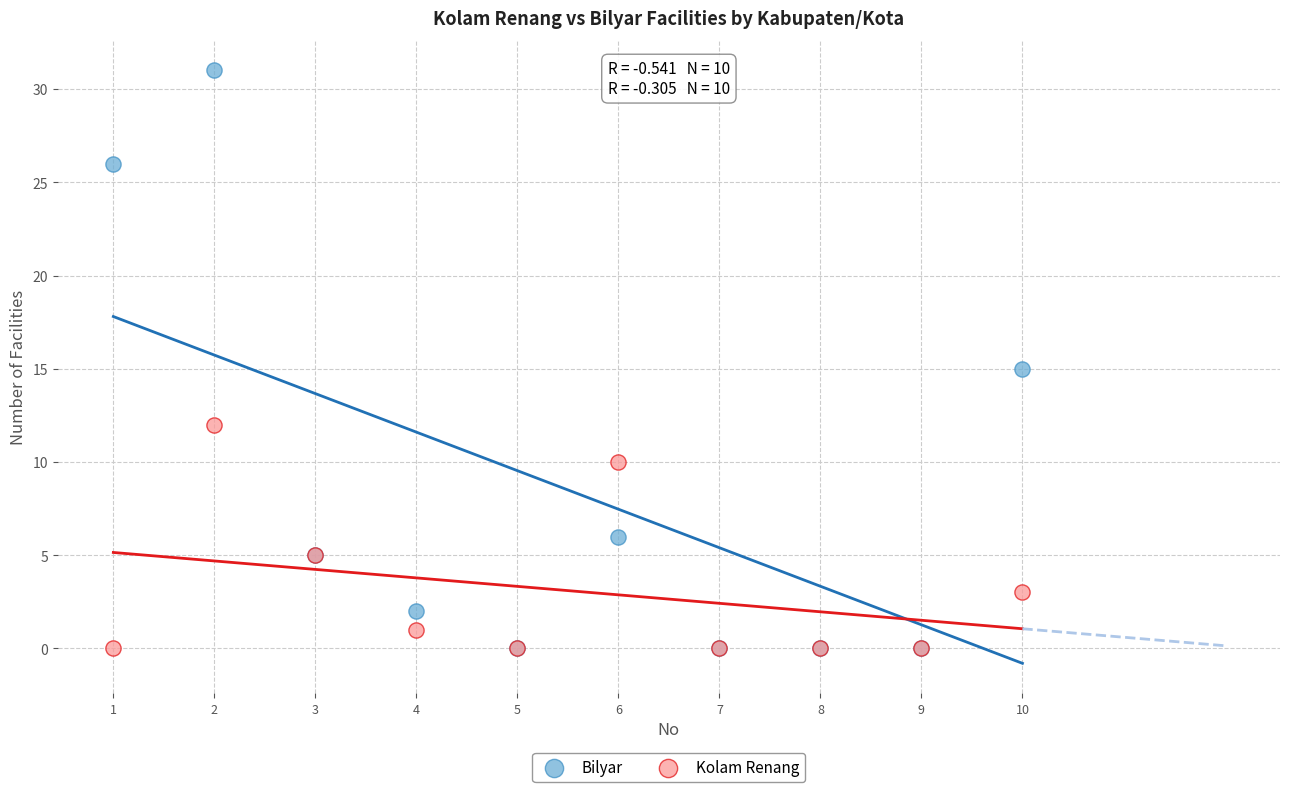

What are all the series names shown in the legend?

Bilyar, Kolam Renang